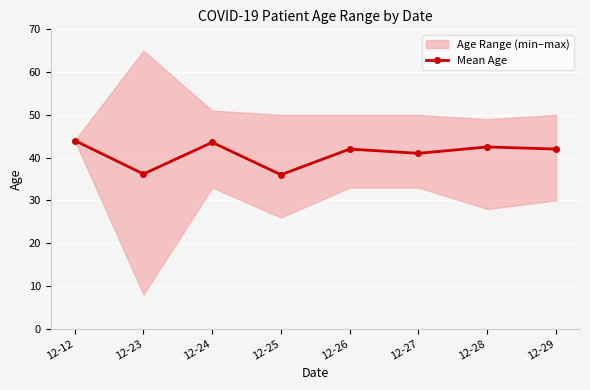

Reading left to right, list all the values displayed in this chart.

12-12=44.0	12-23=36.2	12-24=43.6	12-25=36.0	12-26=42.0	12-27=41.0	12-28=42.5	12-29=42.0